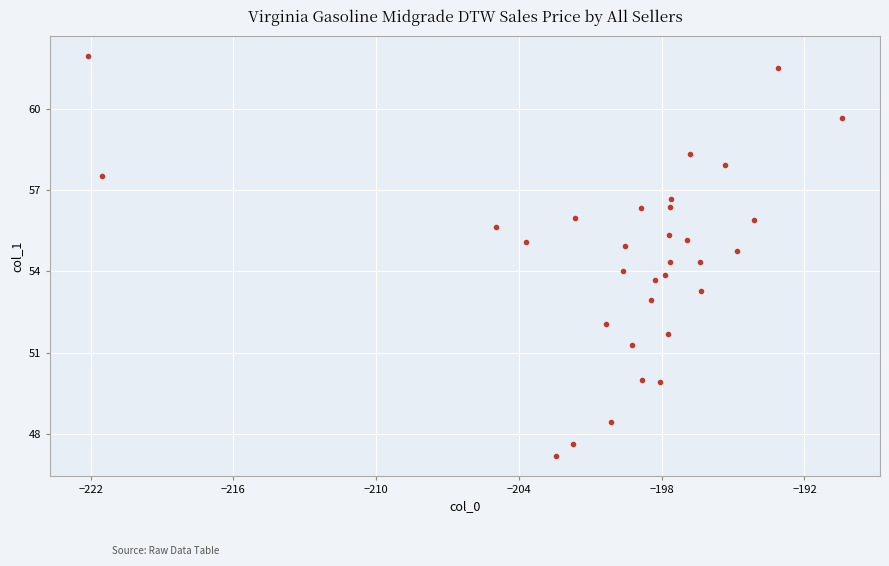

What is the range of X values (max minus min)?

31.7